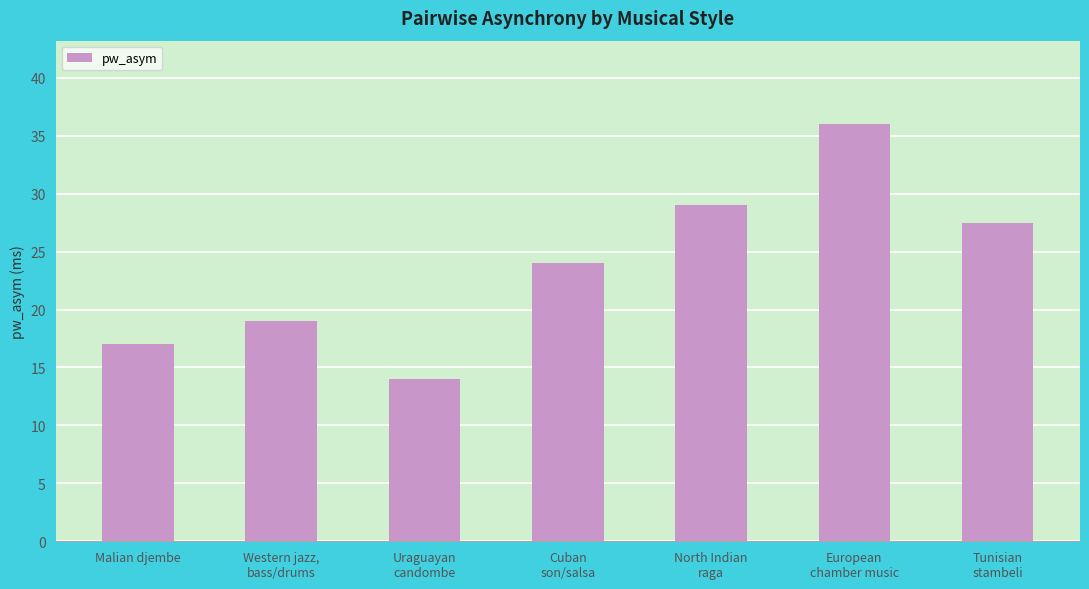

What is the minimum value shown in the chart?

14.0